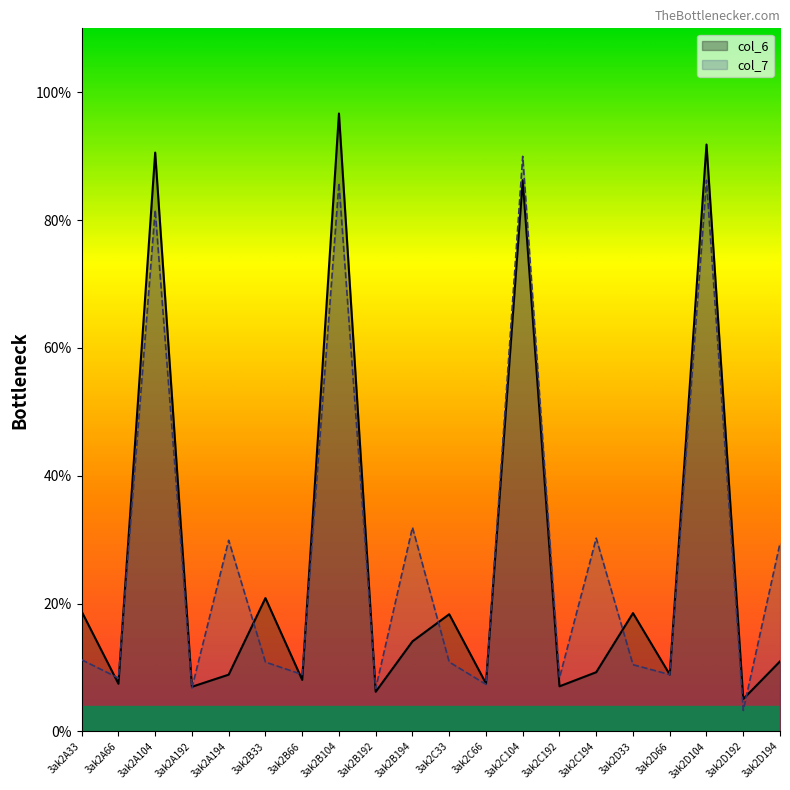

Is it true that col_6 equals 6.2 at 3ak2B192?

True